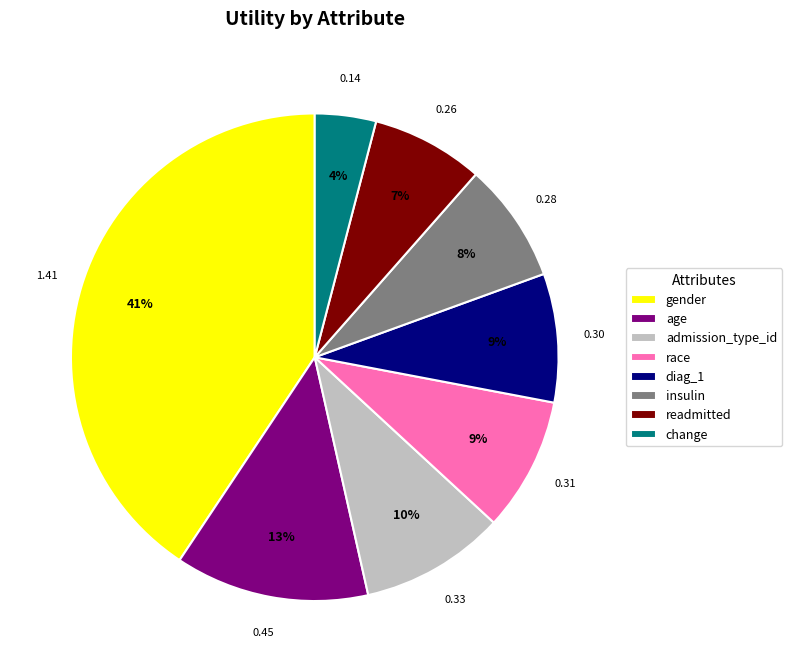

Which has a higher value, admission_type_id or diag_1?

admission_type_id